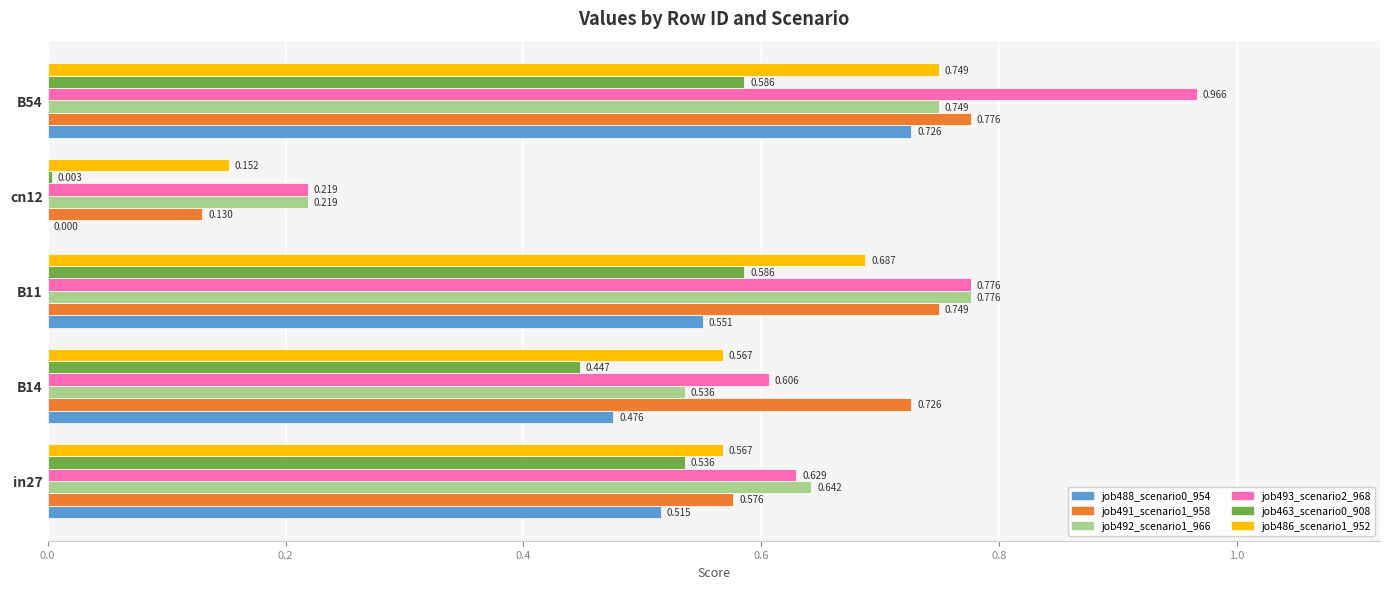

At which category does the chart reach its peak across all series?

B54